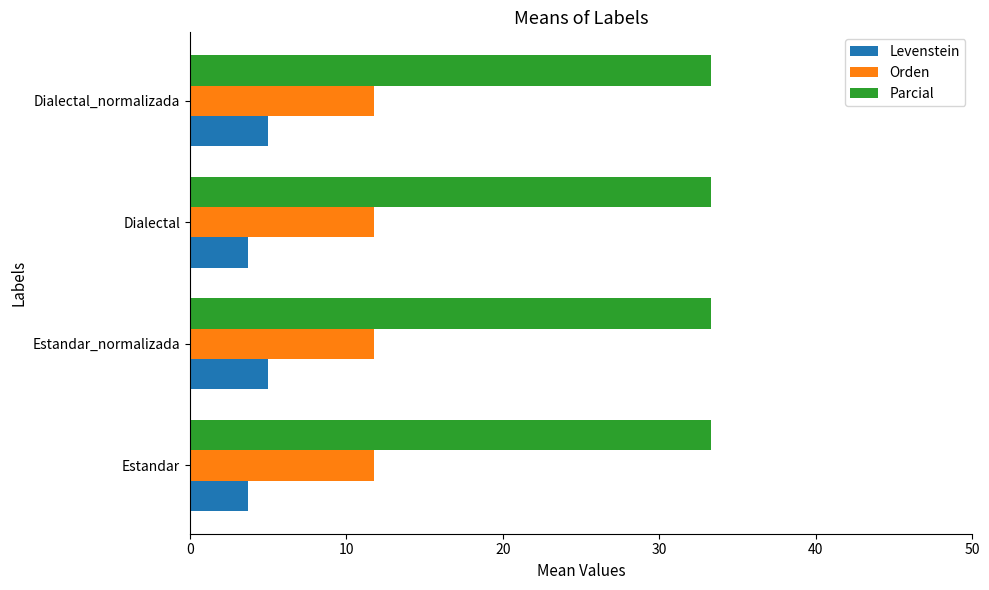

List the series in order of their overall mean, lowest first.

Levenstein, Orden, Parcial